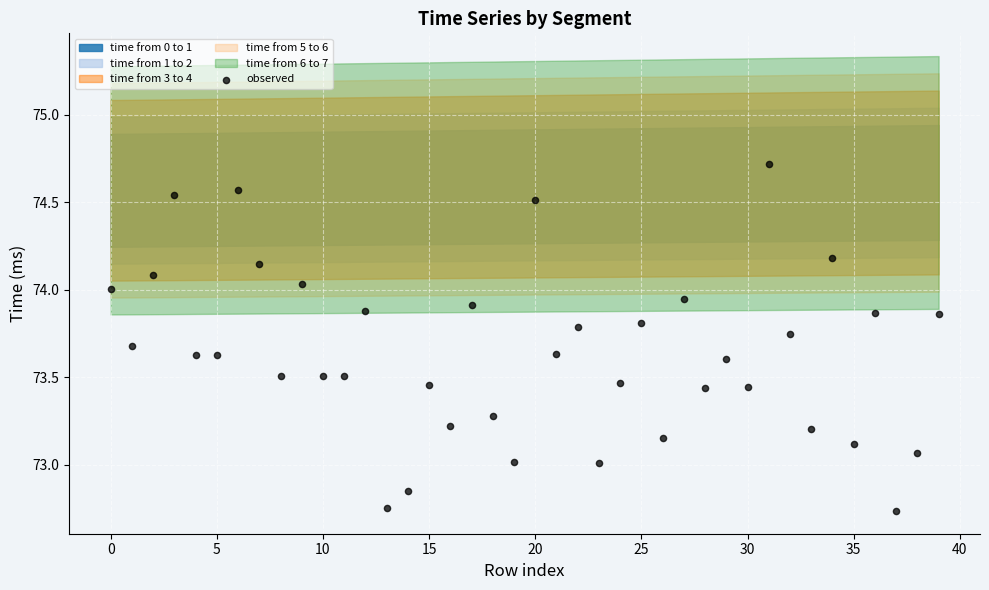

What is the range of Y values (max minus min)?

2.0